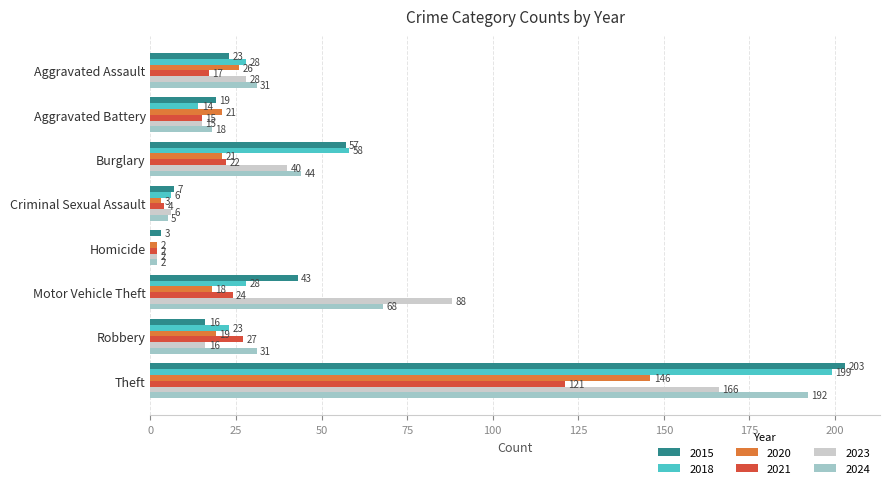

The 2024 series shows 18 at Aggravated Battery. True or false?

True